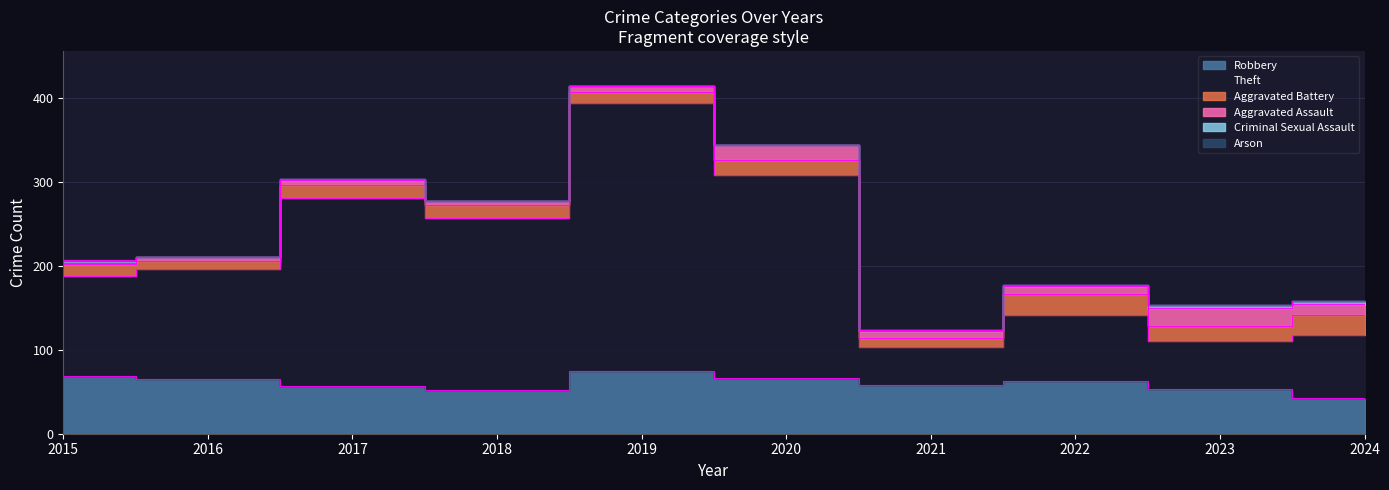

Reading left to right, what are all the values shown in this chart?

Robbery: 69	65	57	52	75	66	58	63	53	43
Theft: 119	131	224	205	319	243	46	79	57	75
Aggravated Battery: 14	10	16	16	14	17	10	25	18	23
Aggravated Assault: 2	5	6	4	7	18	9	9	22	14
Criminal Sexual Assault: 2	0	1	0	0	0	1	1	3	3
Arson: 1	0	0	1	0	0	0	0	1	0